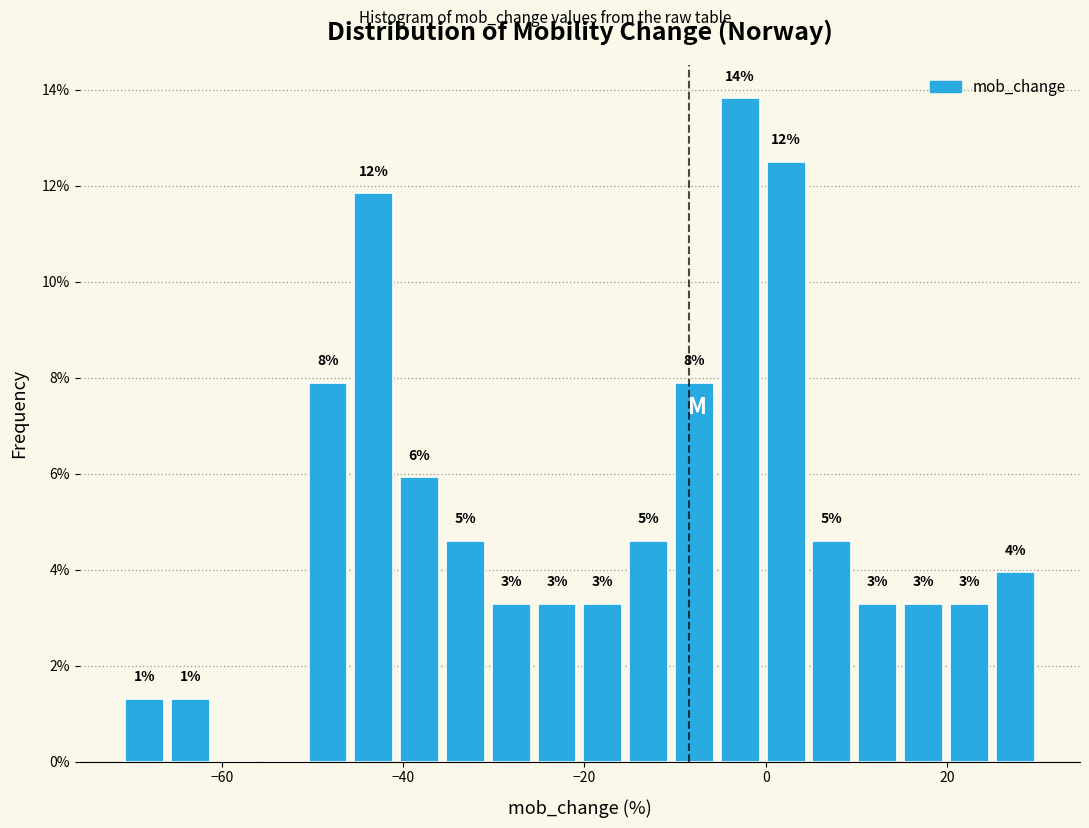

Read against the x-axis, roughly where is the centre of the tallest bar?

-2